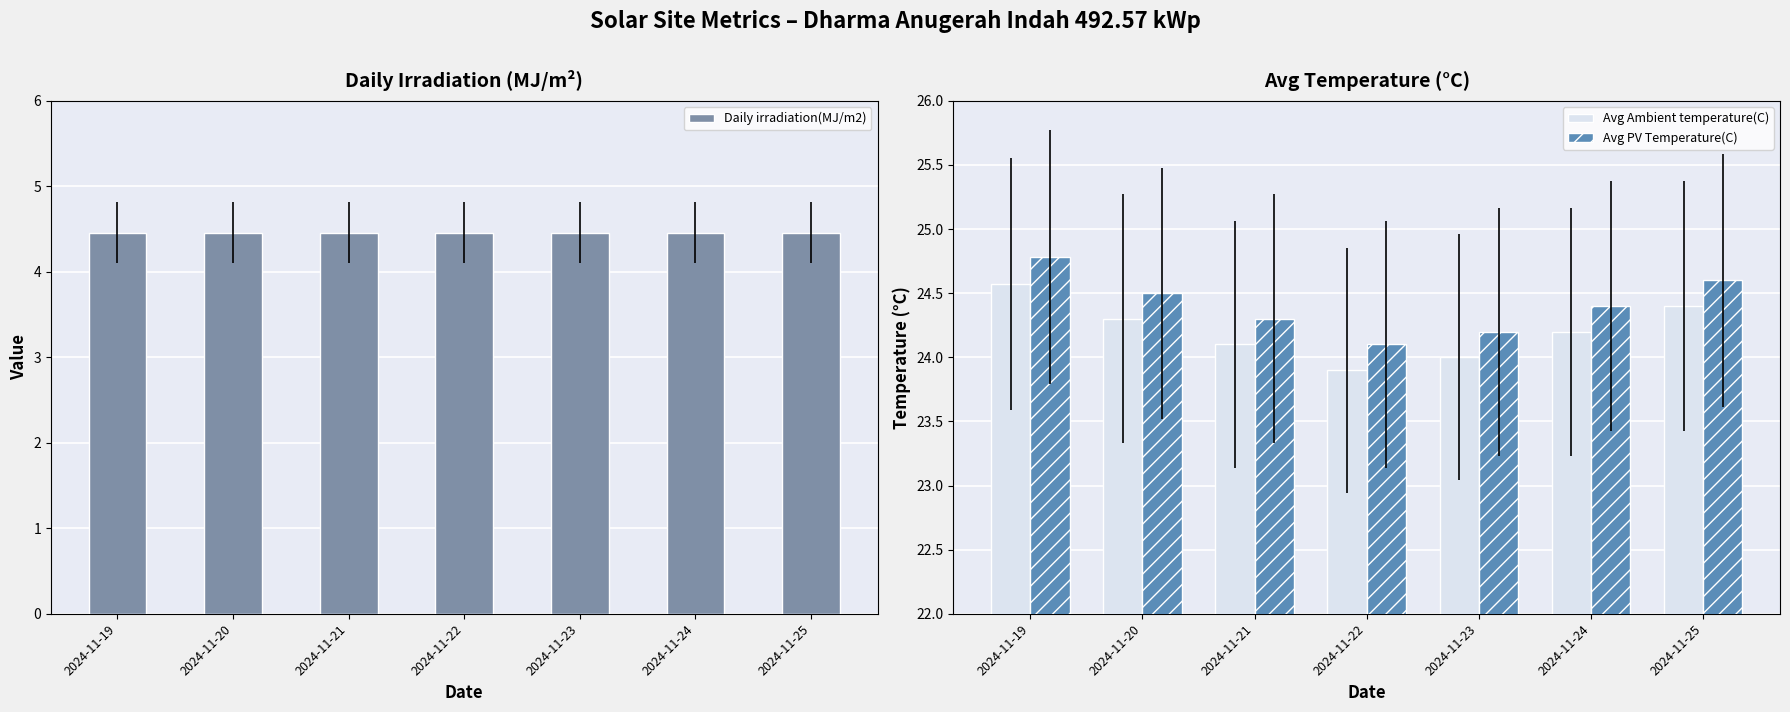

Which series changed the most between 2024-11-21 and 2024-11-22?

Avg Ambient temperature(C)